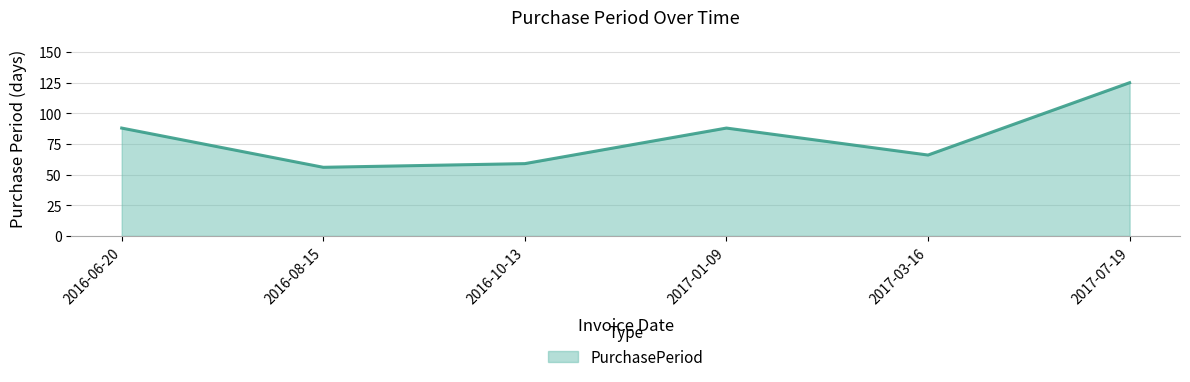

What position from the right is 2016-10-13?

4